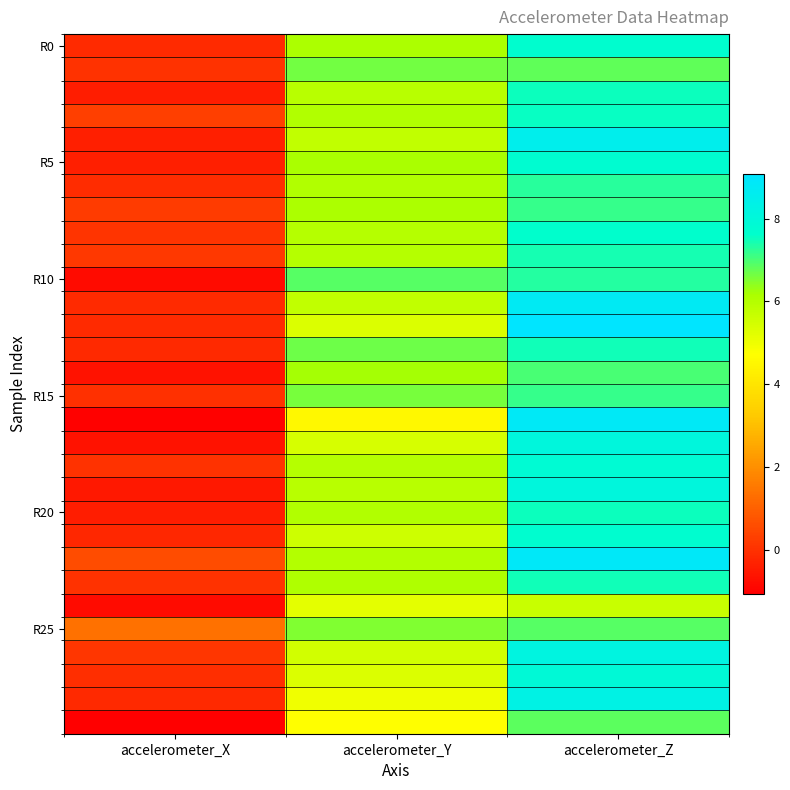

At which category is the sum across all series the highest?

accelerometer_Z